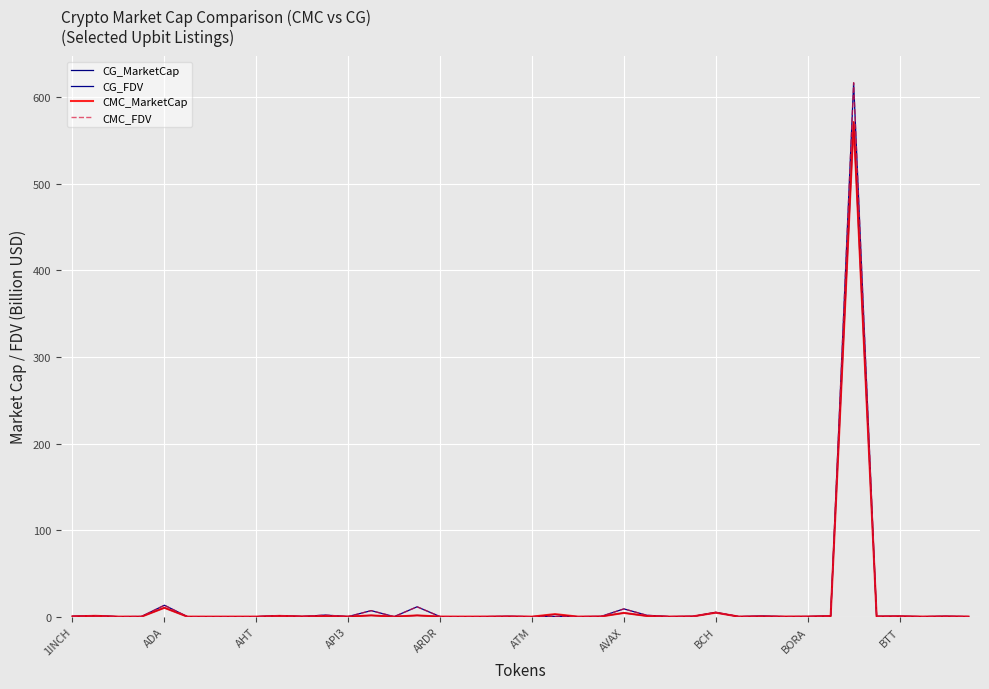

Does the chart display data point markers on the line(s)?

No